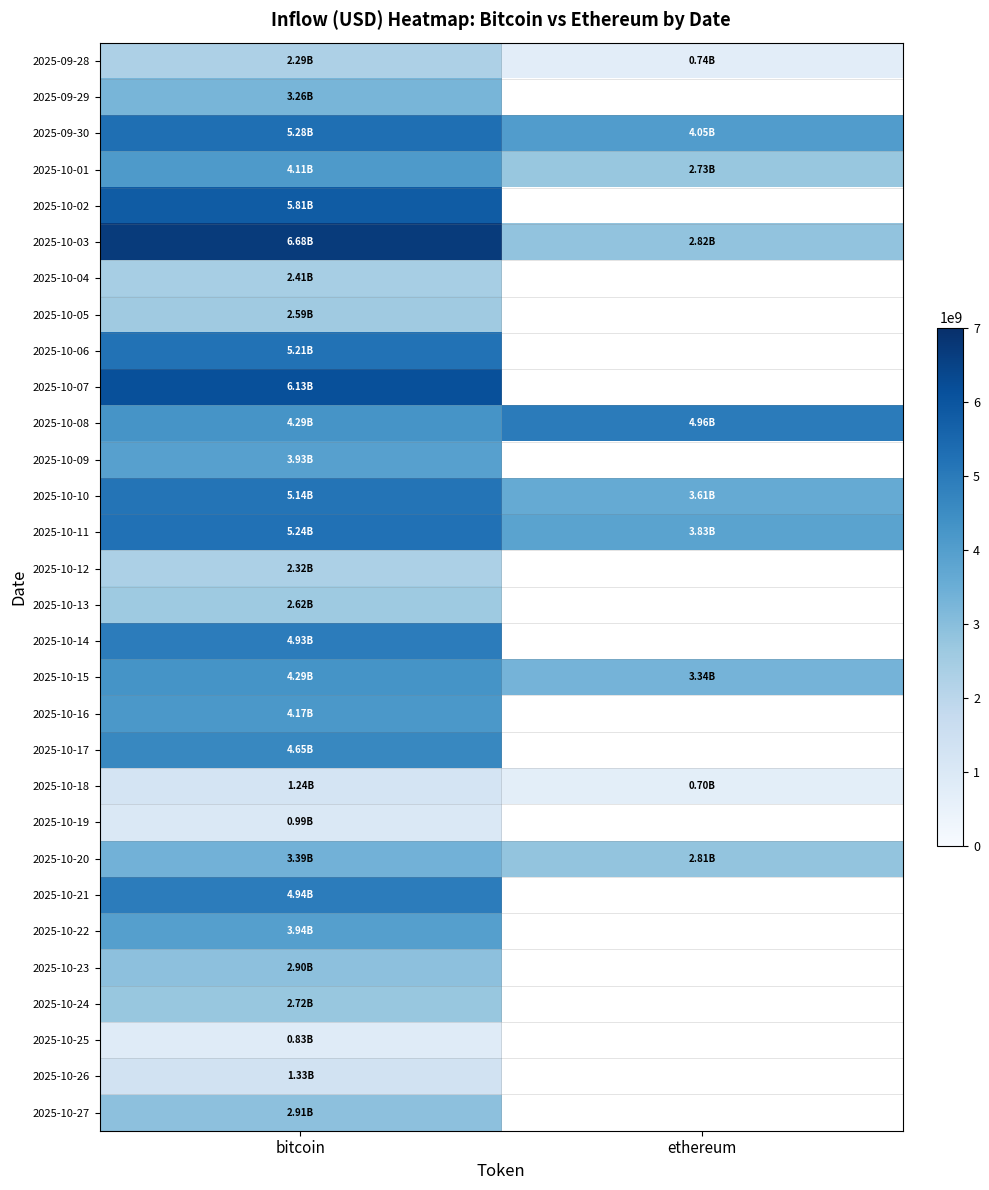

Which category has the highest value across all series?

bitcoin